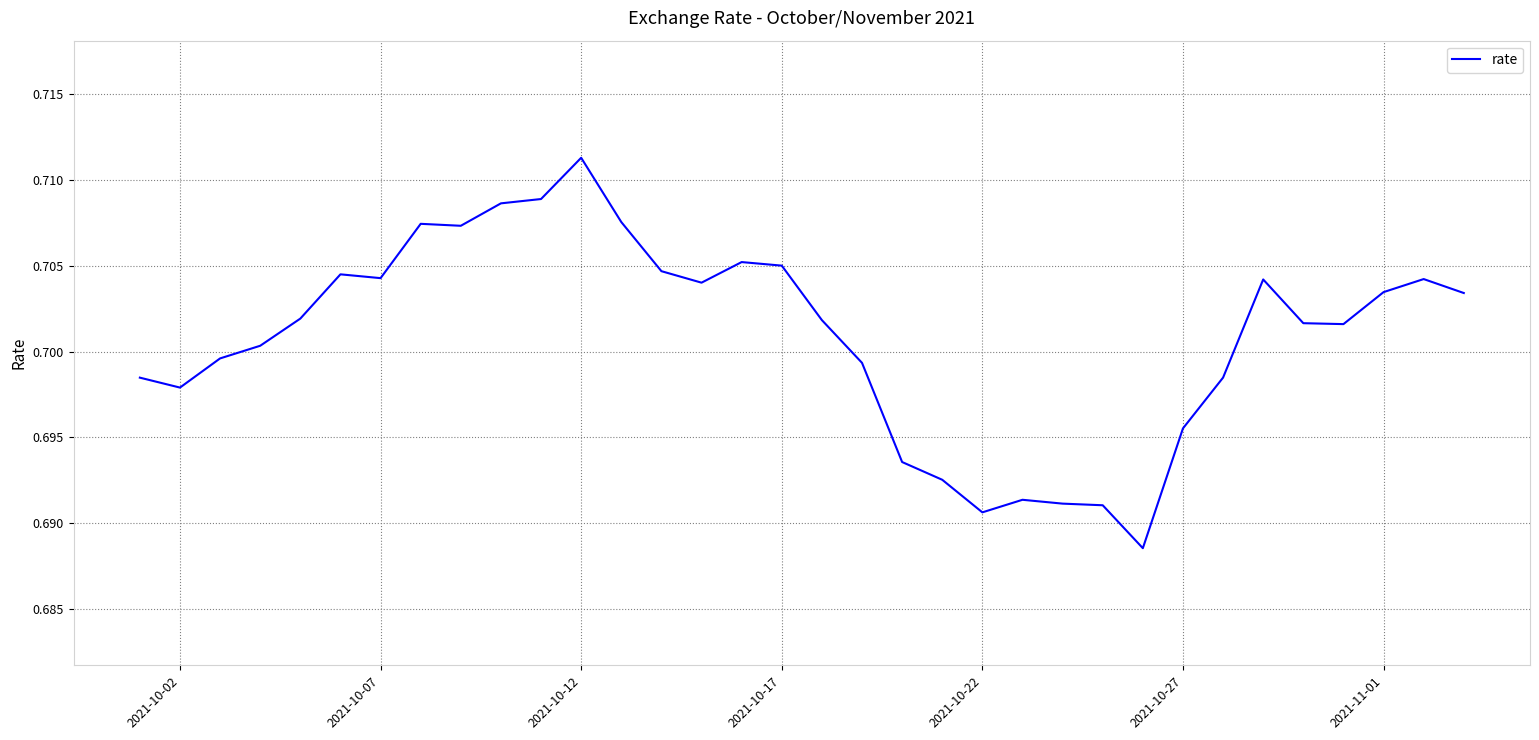

Is this an area chart (filled region under the line)?

No